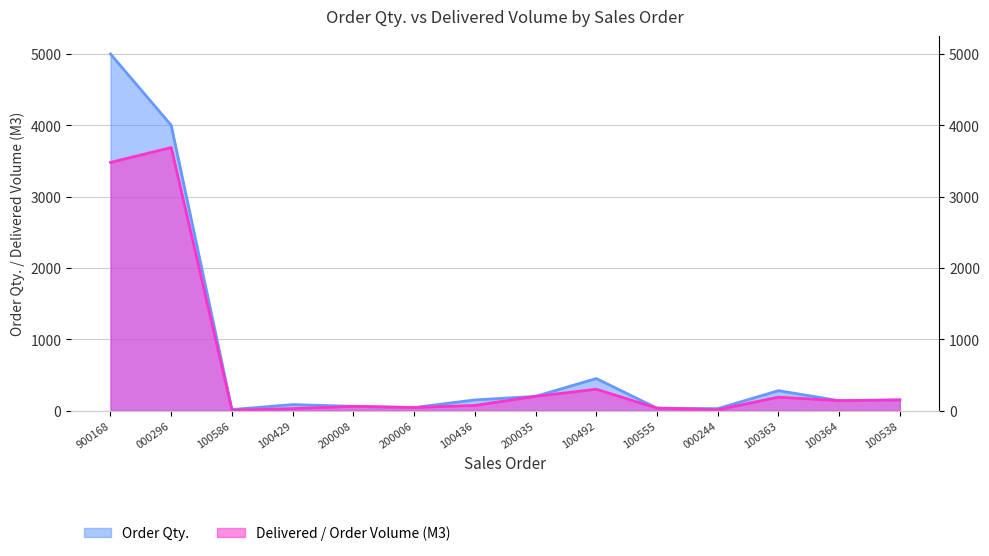

List the series in order of their peak value, lowest first.

Delivered / Order Volume (M3), Order Qty.